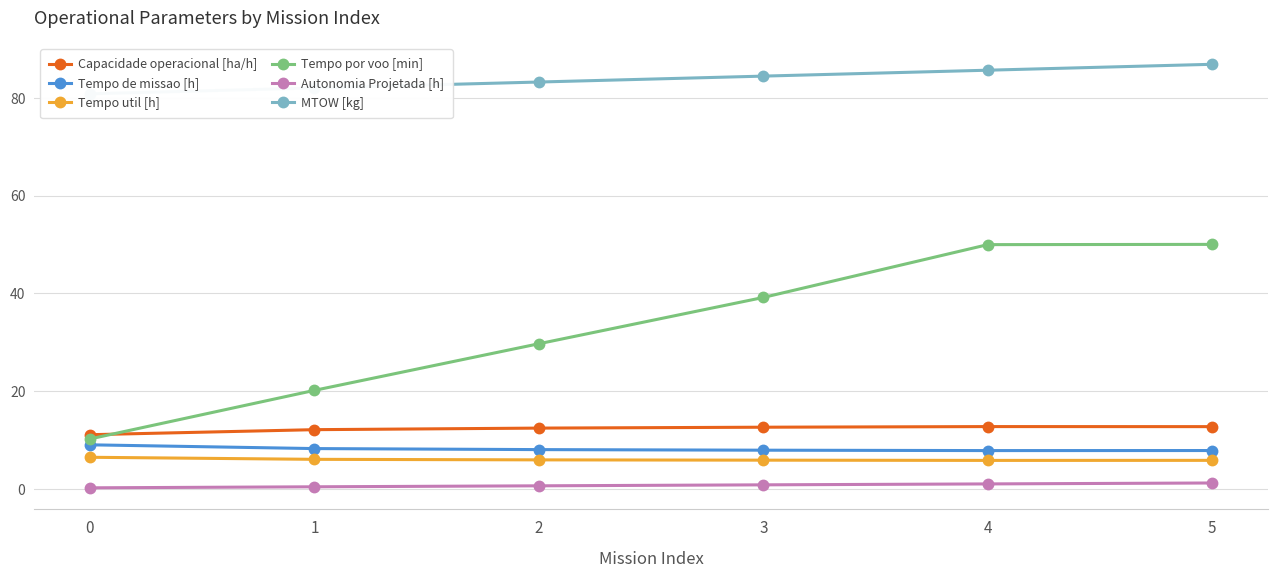

What is the maximum value shown in the chart?

86.9